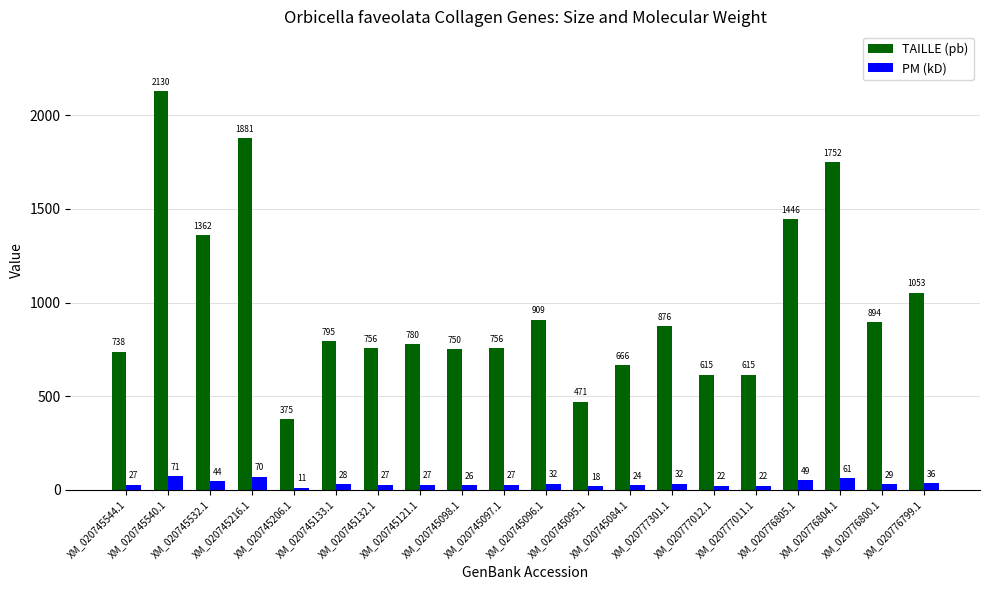

How many bars are there in total?

40